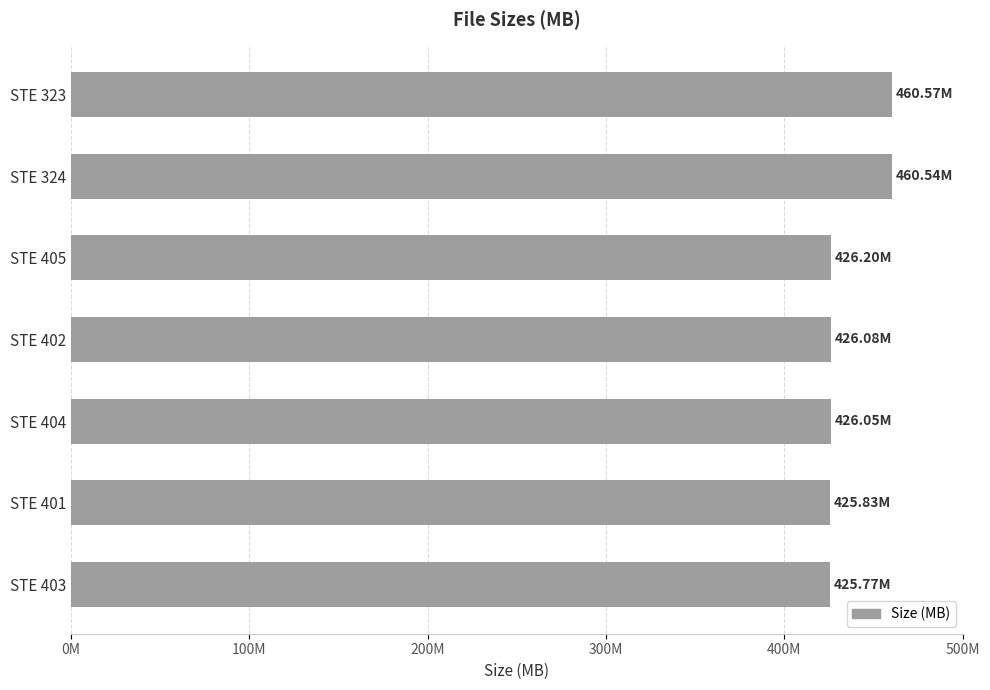

Are the bars horizontal?

Yes